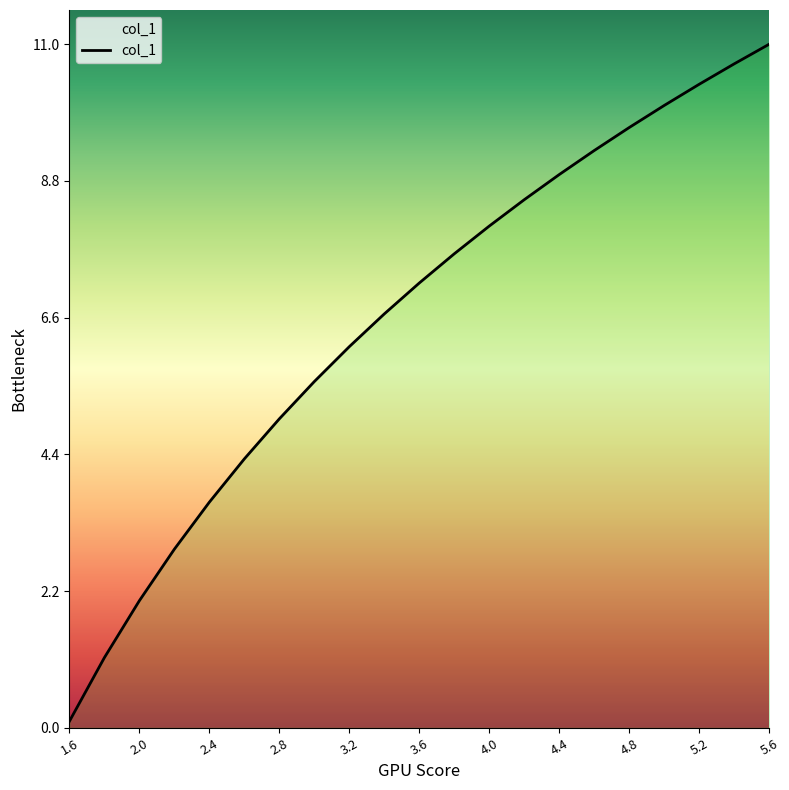

Which label corresponds to the largest value in the chart?

5.6